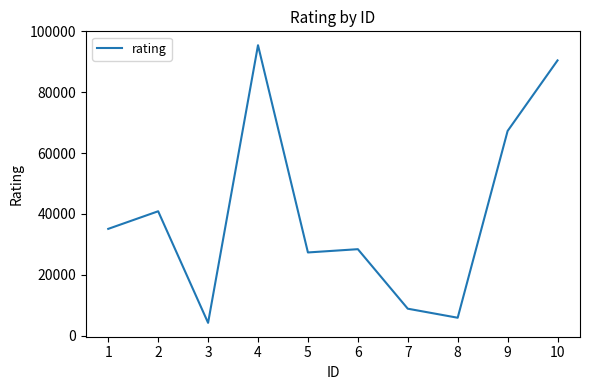

Where is the first local minimum?

3